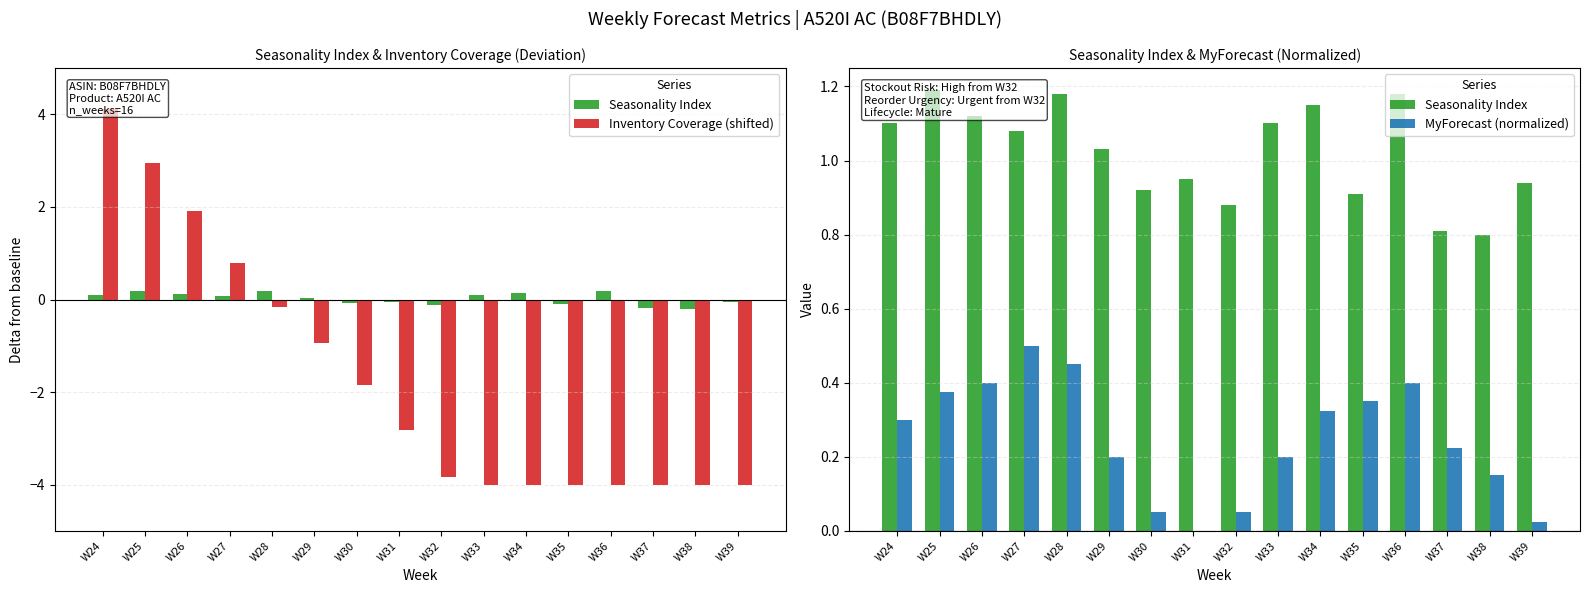

At which label does Inventory Coverage (shifted) first exceed -2?

W24